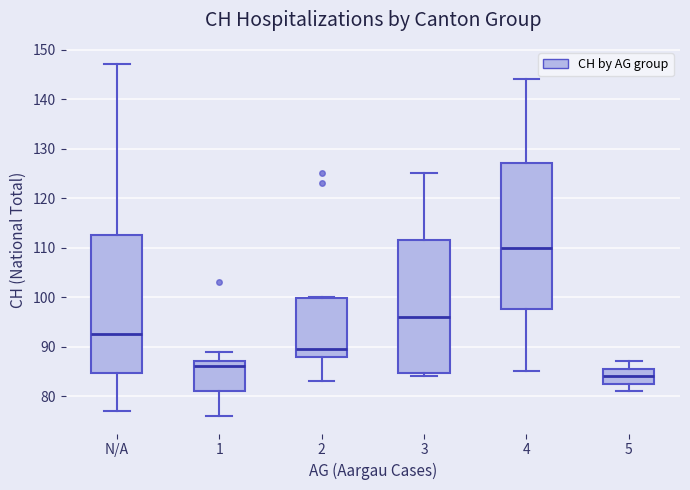

Which box is the tallest, from its lower edge to its upper edge?

4